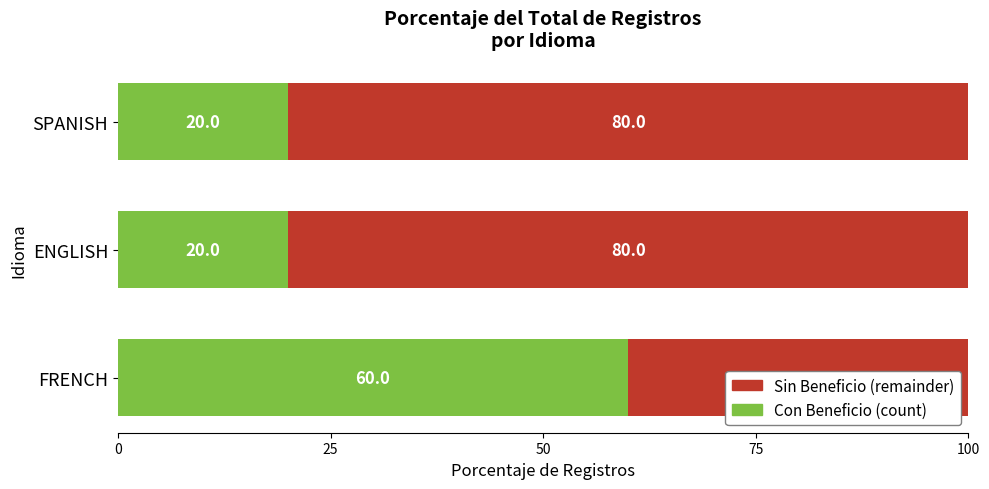

What value does the Con Beneficio (count) series have at SPANISH, to the nearest 5?

20